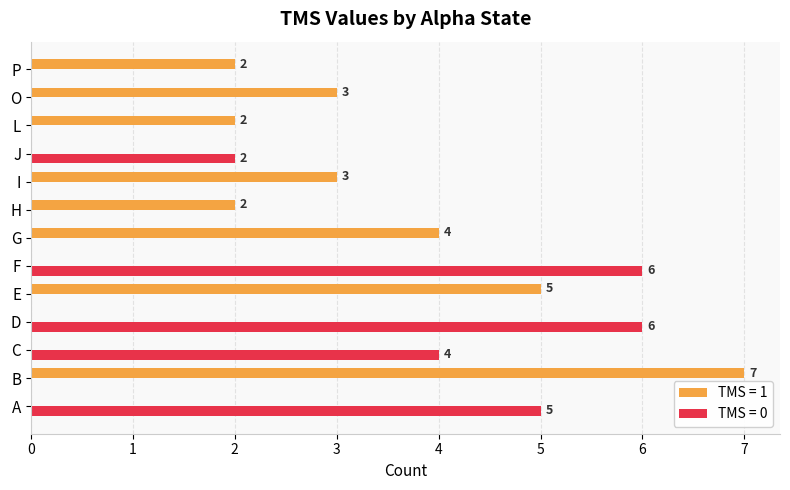

What is the sum of all TMS = 0 values?

23